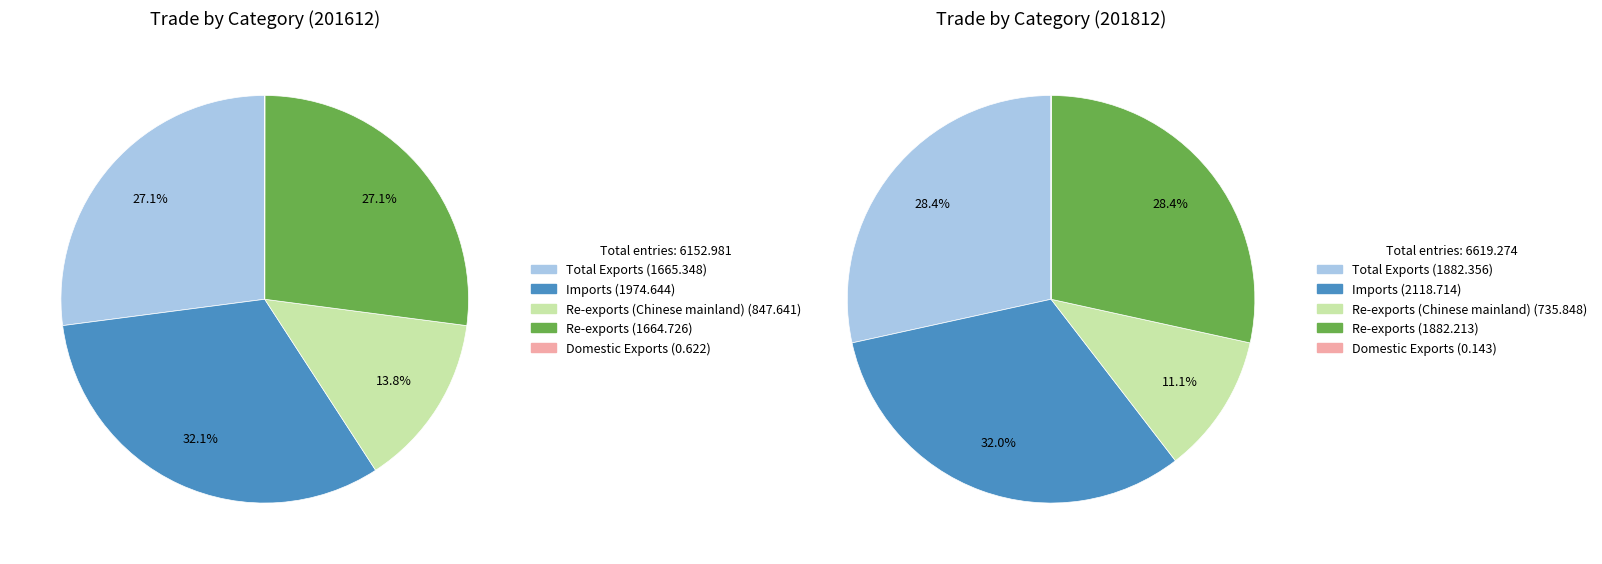

How many slices are in this pie chart?

5